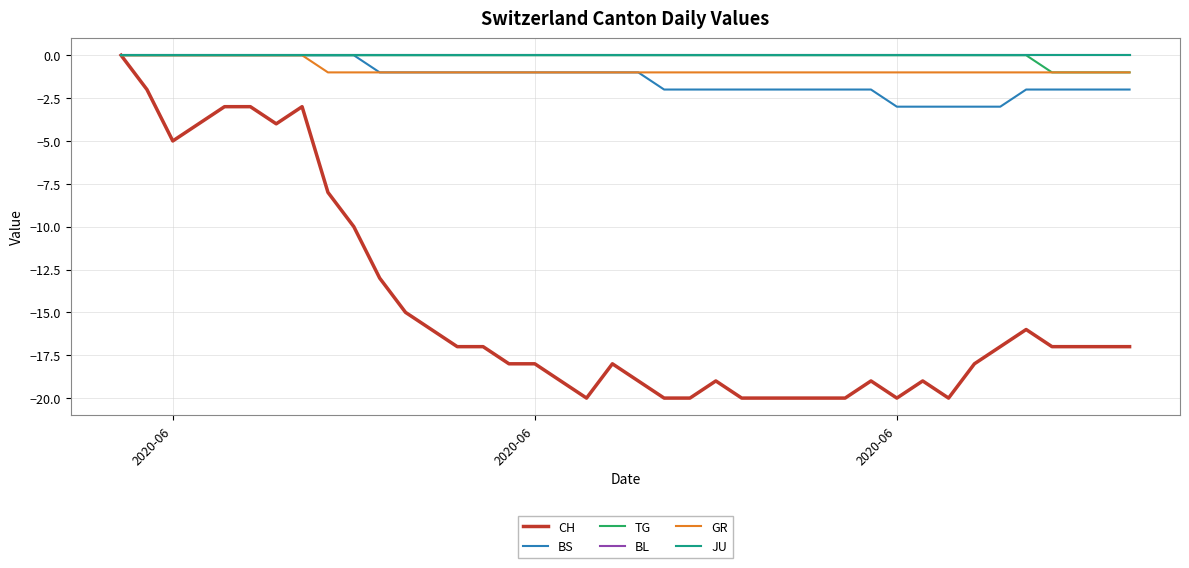

Which series has the widest spread of values?

CH